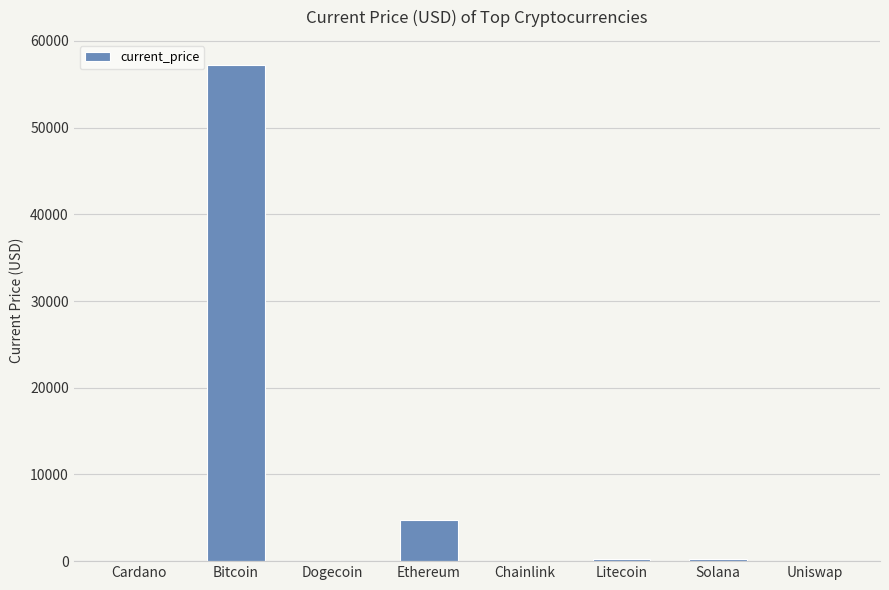

What is the change in value from Dogecoin to Ethereum?

+4746.2